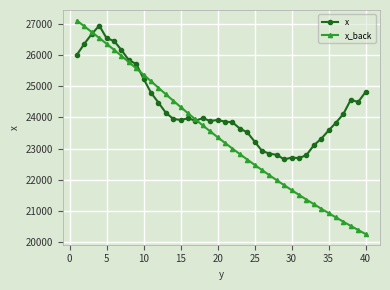

In x, how many points are higher than both neighbors (excluding endpoints)?

6